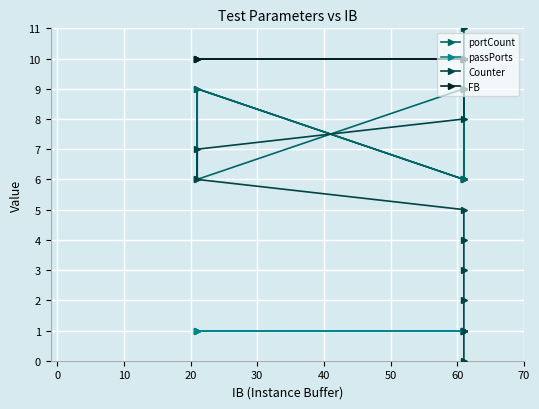

What is the value of the Counter point at the 10th from the left?

9